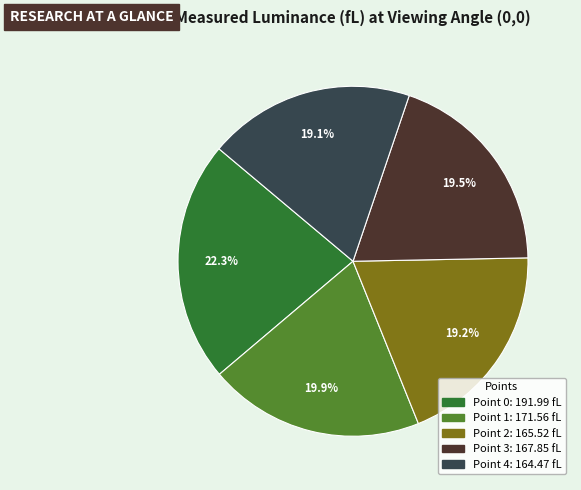

What is the largest slice in the pie chart?

Point 0